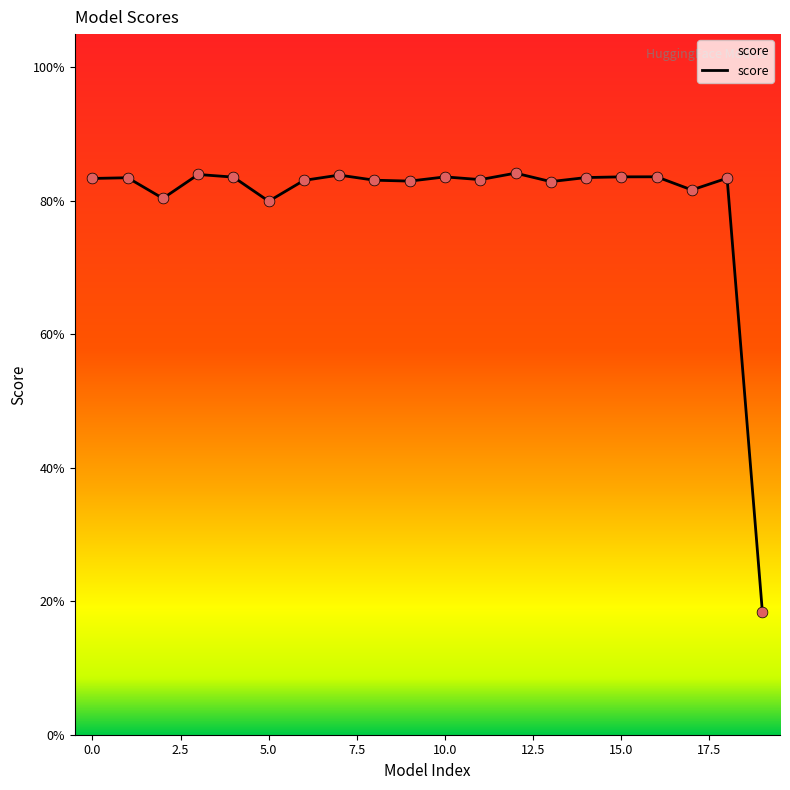

Which has a higher value, 17 or 17.5?

17.5